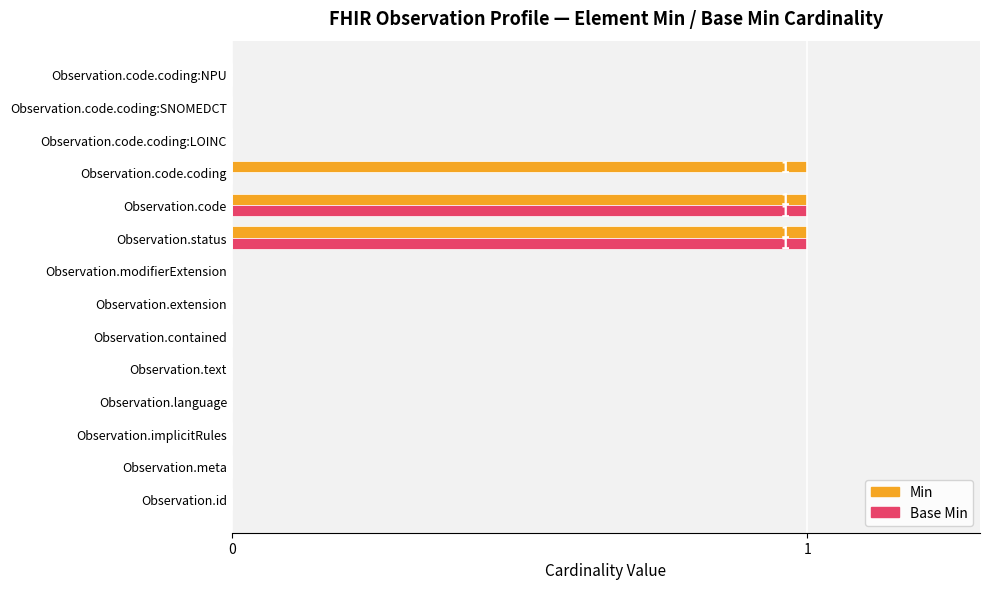

Which series has the largest total across all categories?

Min